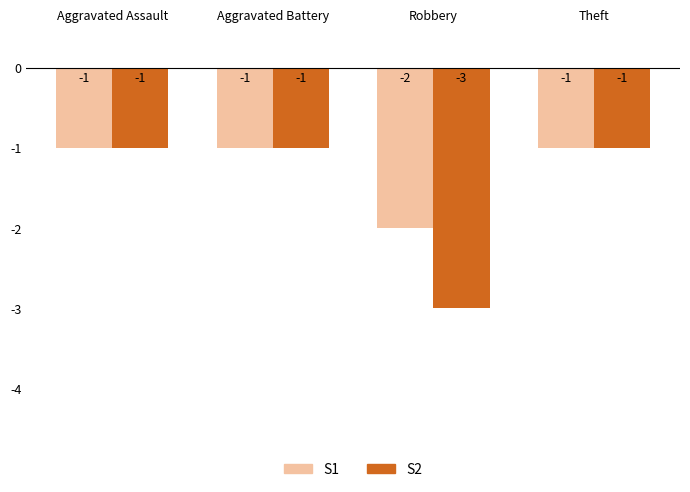

What are all the series names shown in the legend?

S1, S2